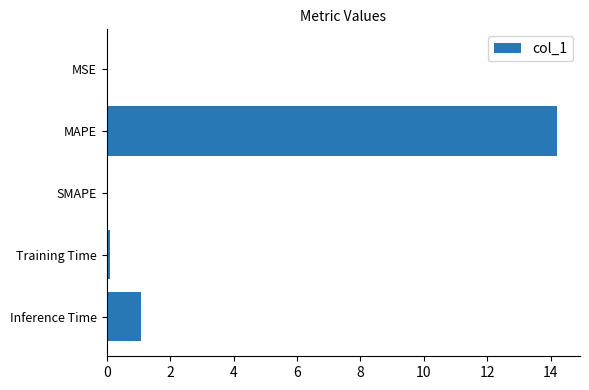

Approximately how many times larger is the value at MAPE compared to Inference Time?

13.0